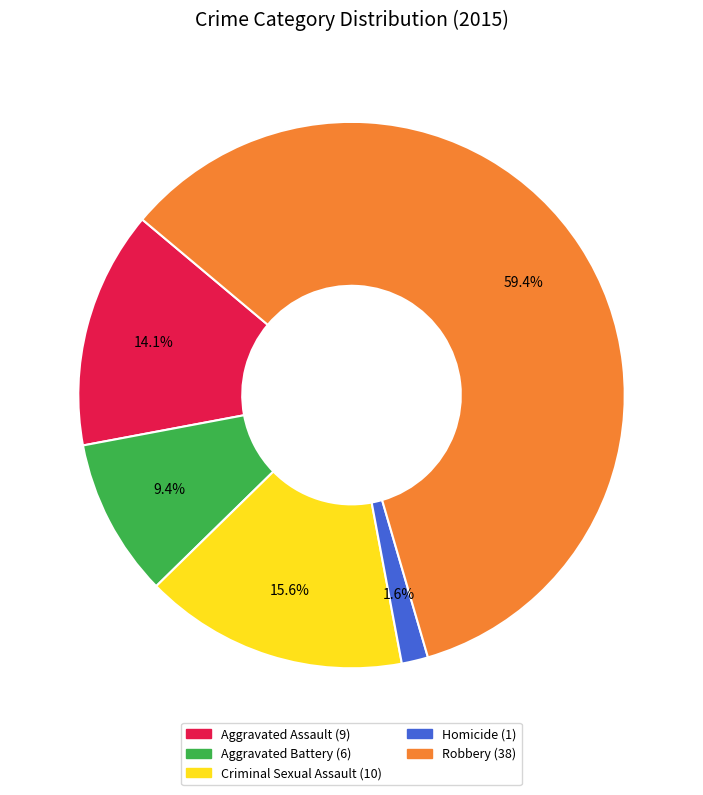

To the nearest percent, what is the difference between the Robbery and Aggravated Battery slice percentages?

50%